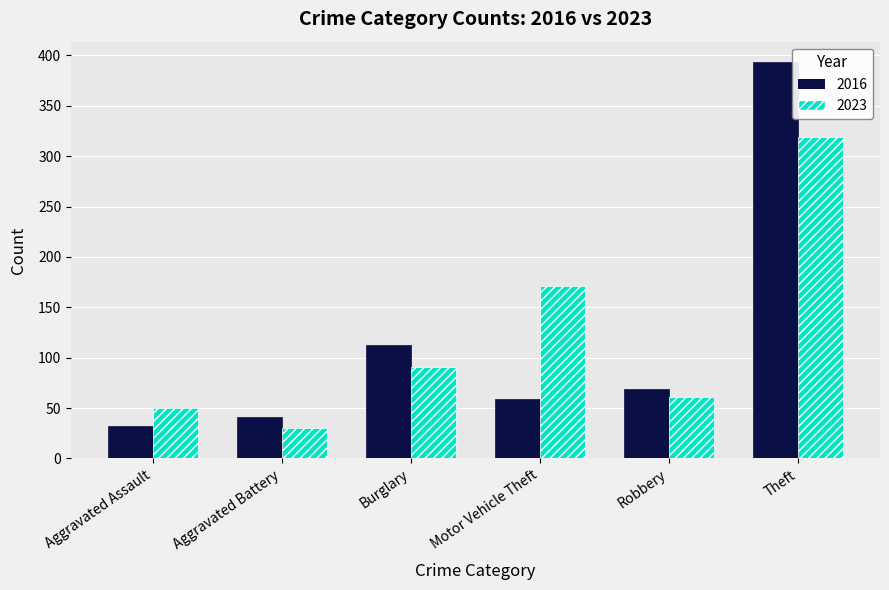

What is the approximate value of 2023 at Aggravated Battery, to the nearest 10?

30